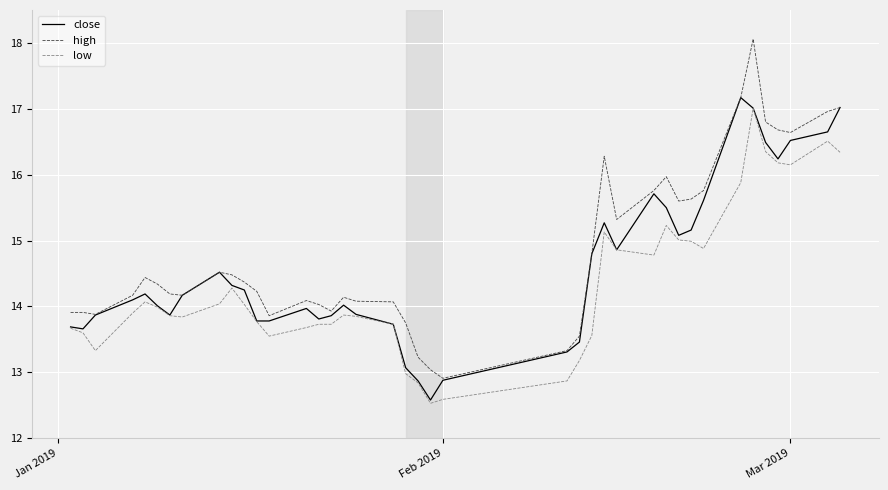

Does the chart have visible grid lines?

Yes